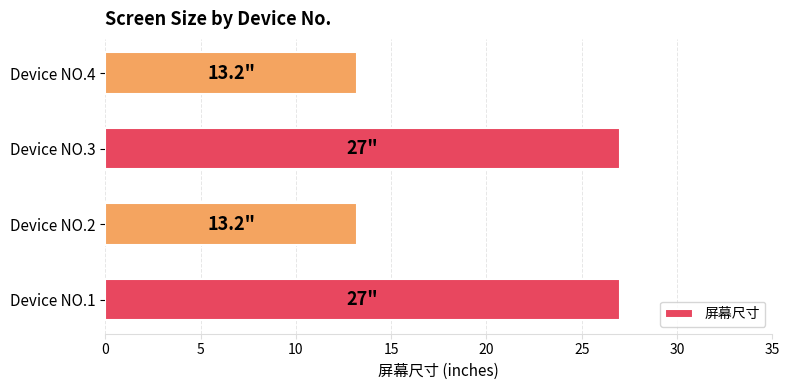

What is the sum of the values at Device NO.2 and Device NO.4?

26.4